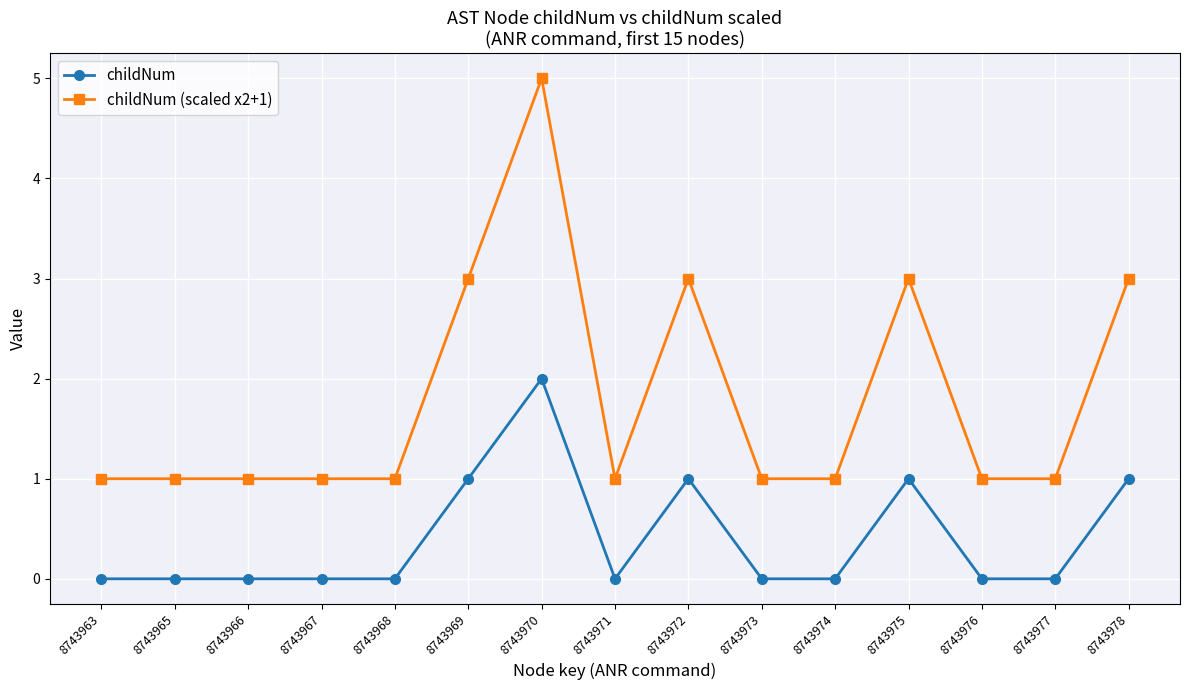

True or false: childNum (scaled x2+1) has a value of 2 at 8743976.

False